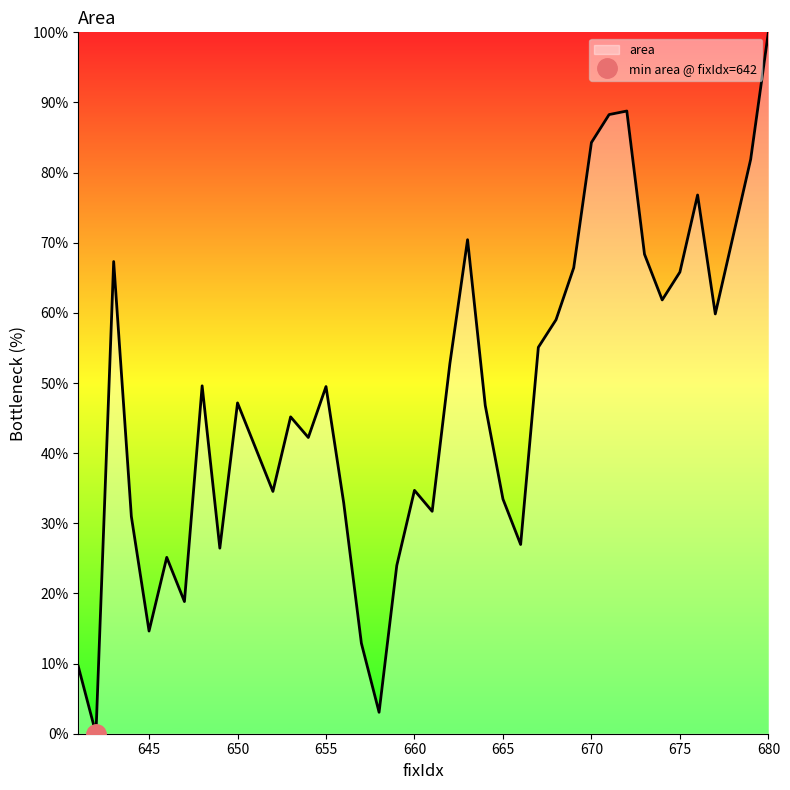

At which category does the chart reach its minimum across all series?

642